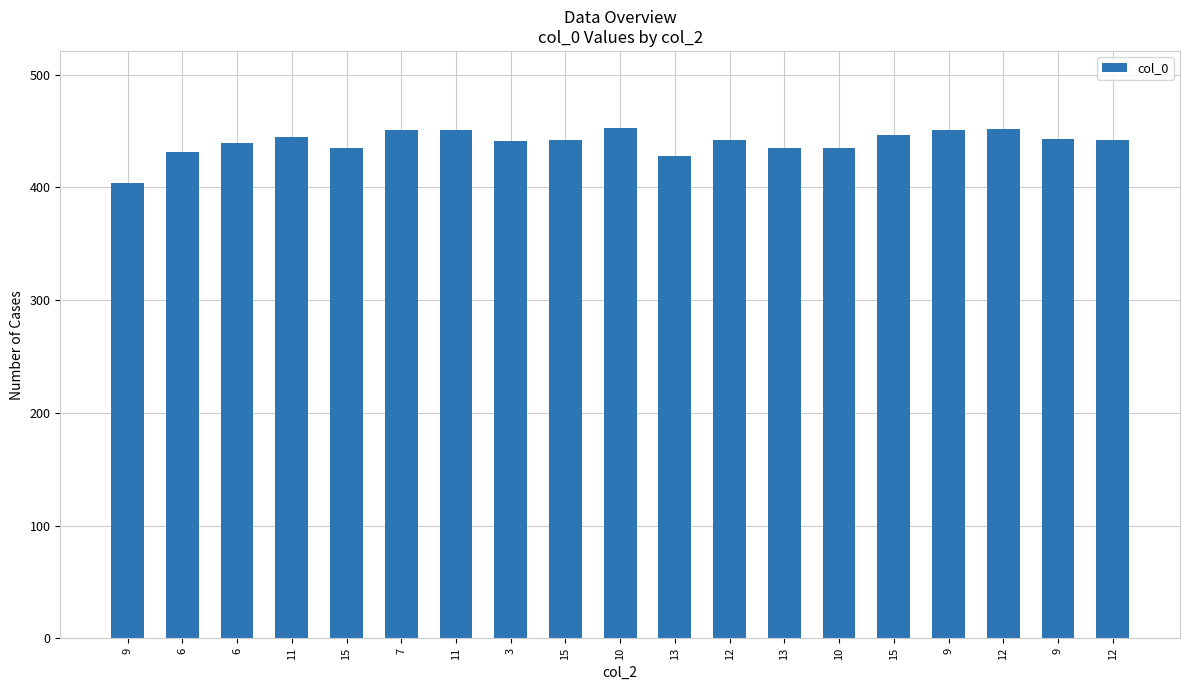

Approximately how many times larger is the value at 6 compared to 9?

1.0